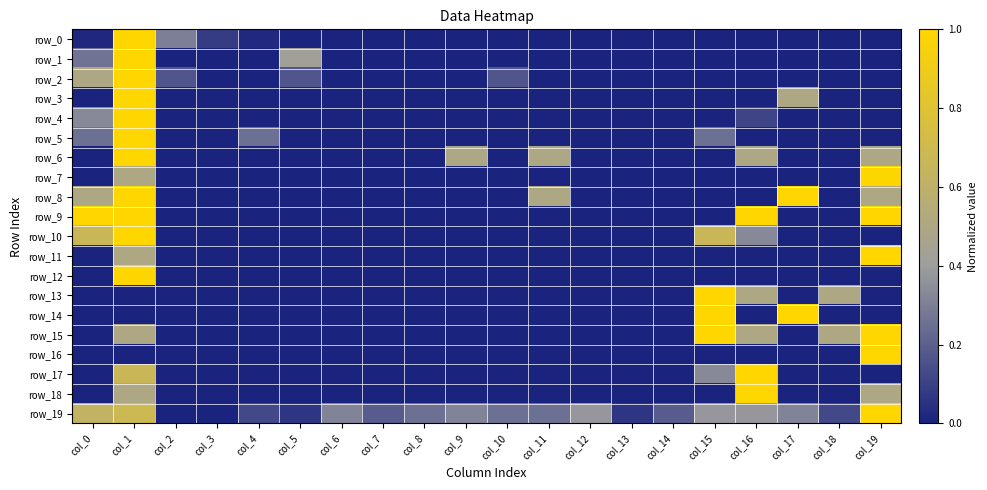

How many positive values does the row_16 series have?

1